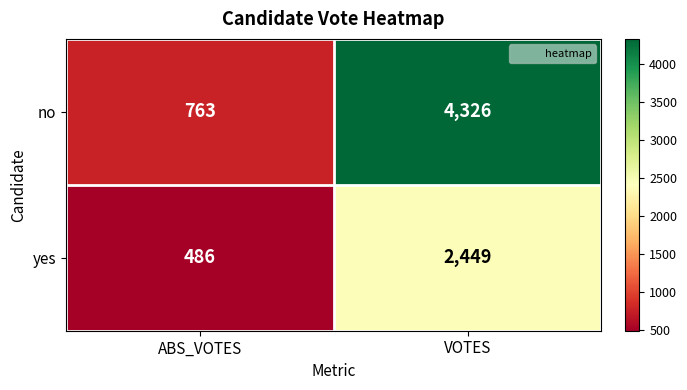

List the series in order of their overall mean, lowest first.

yes, no